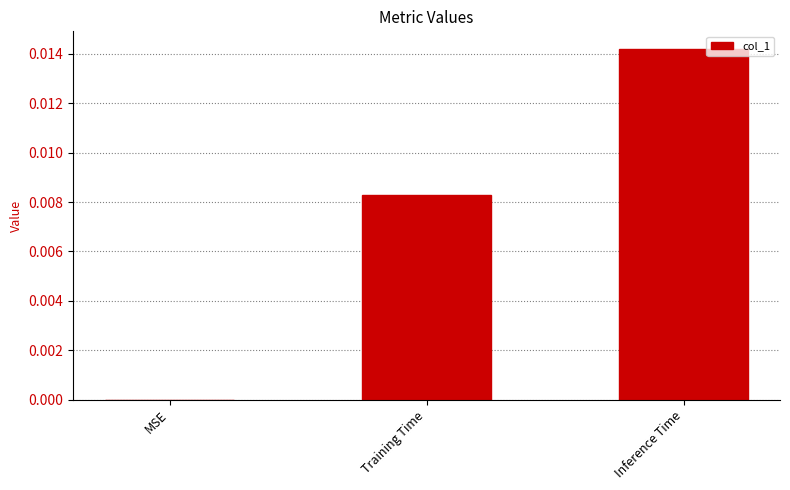

The value at Training Time is 0.0. True or false?

True